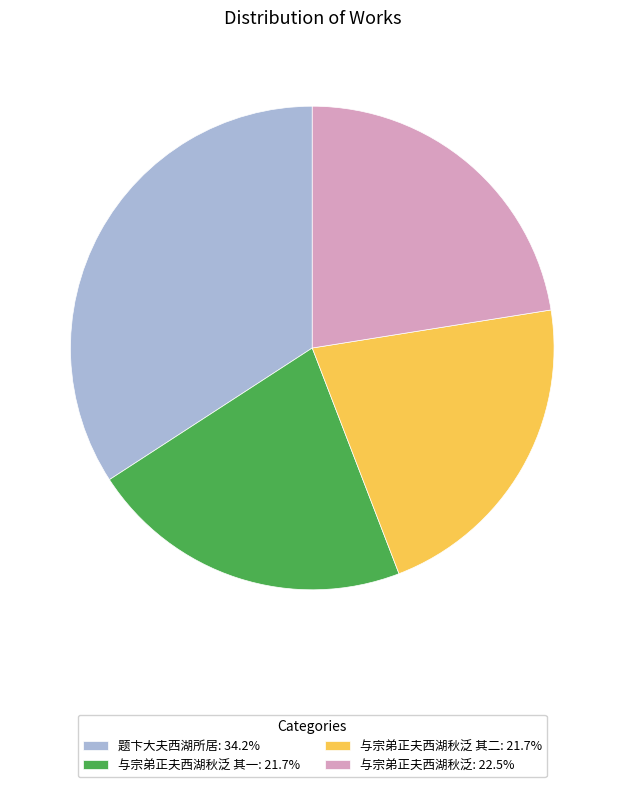

Does 与宗弟正夫西湖秋泛 其一: 21.7% represent more than half of the total?

No